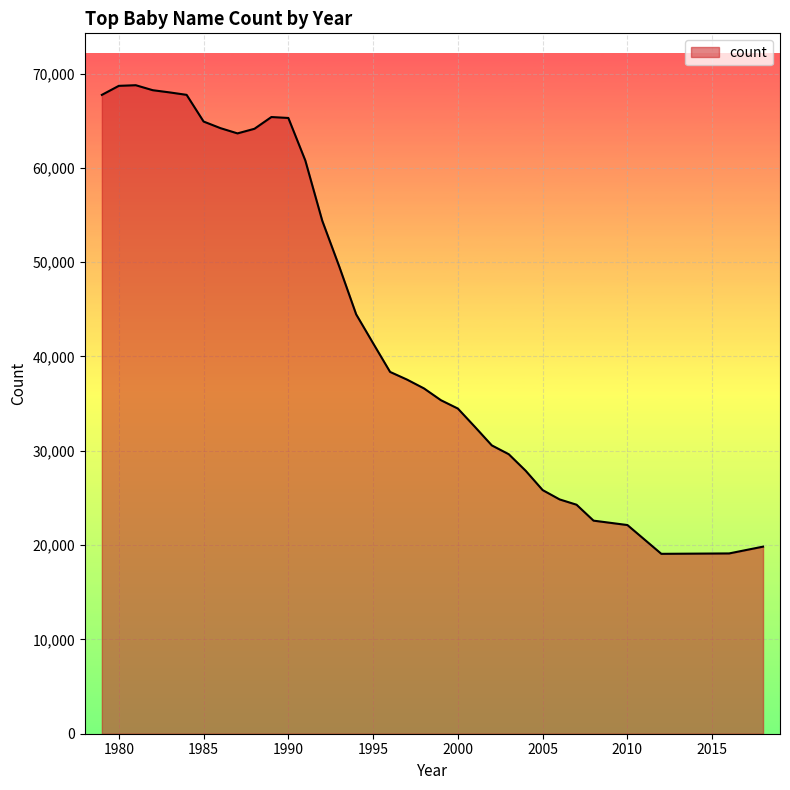

What is the greatest value displayed?

68763